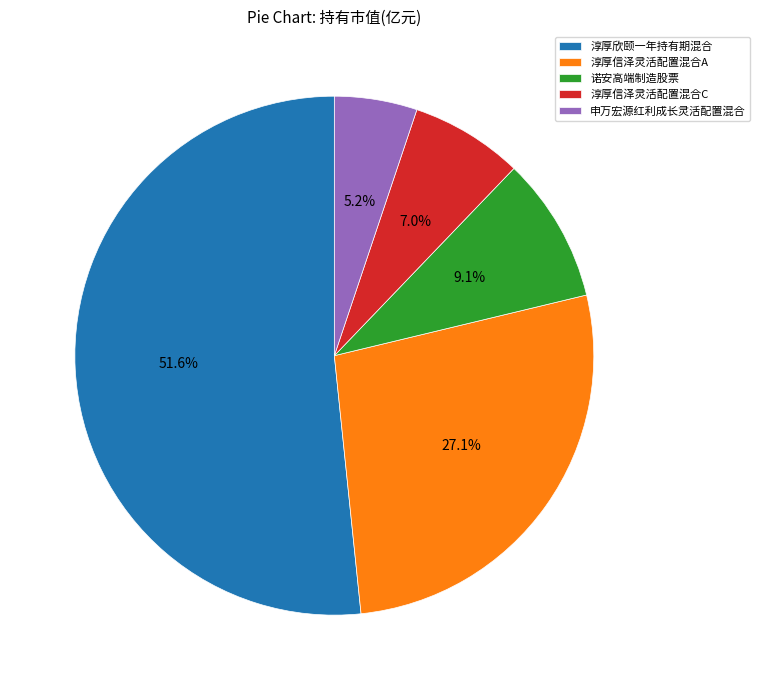

Is 淳厚信泽灵活配置混合A the majority of the pie?

No